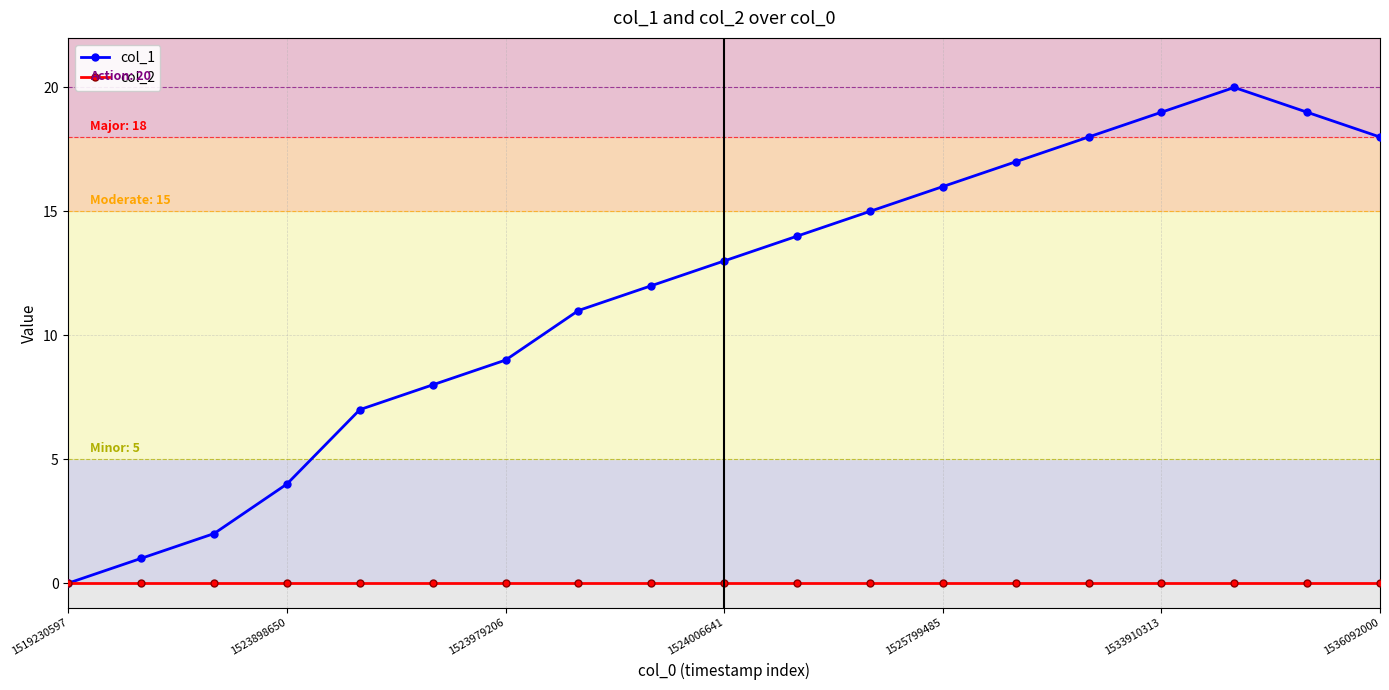

Reading left to right, transcribe all the data shown in this chart.

col_1: 0	1	2	4	7	8	9	11	12	13	14	15	16	17	18	19	20	19	18
col_2: 0	0	0	0	0	0	0	0	0	0	0	0	0	0	0	0	0	0	0